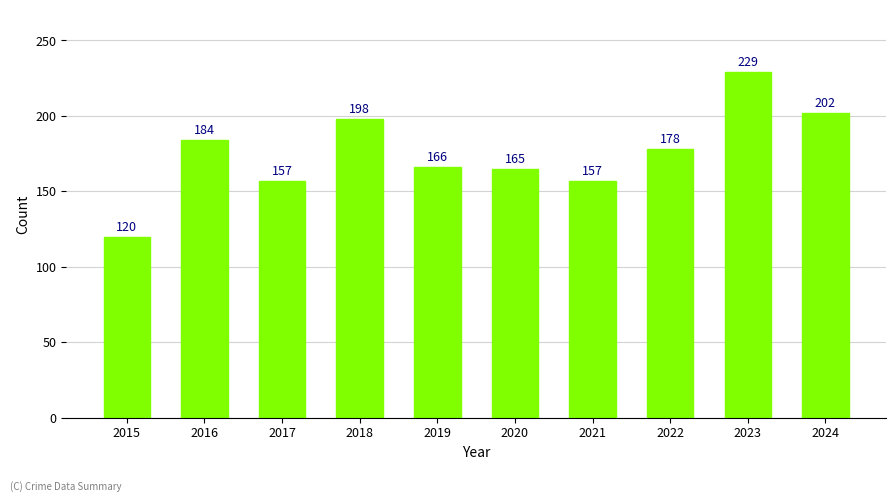

Reading left to right, what are all the values shown in this chart?

120	184	157	198	166	165	157	178	229	202